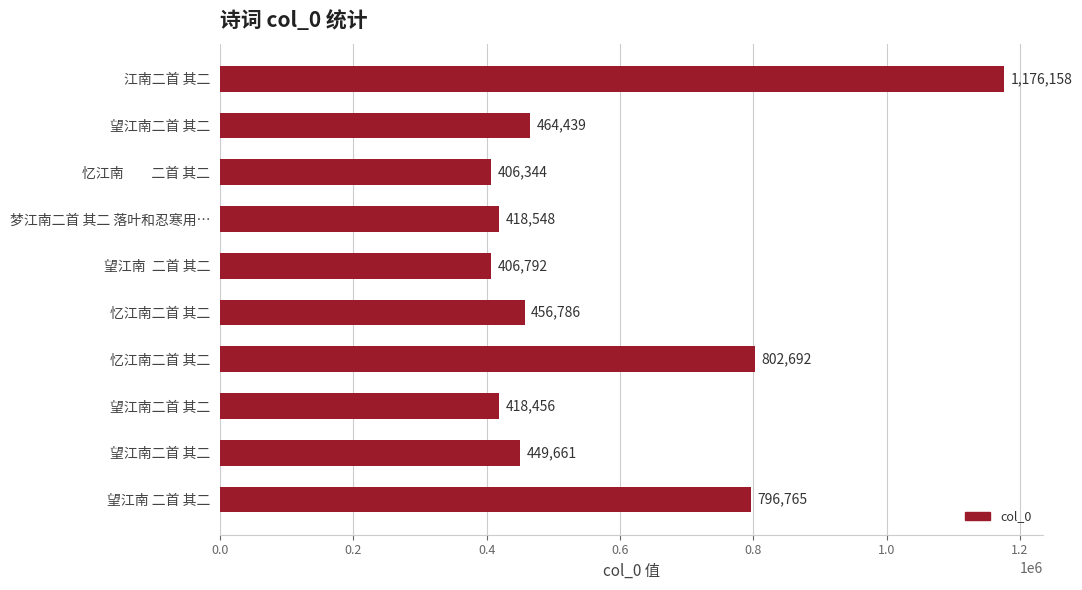

How many bars are there in total?

10